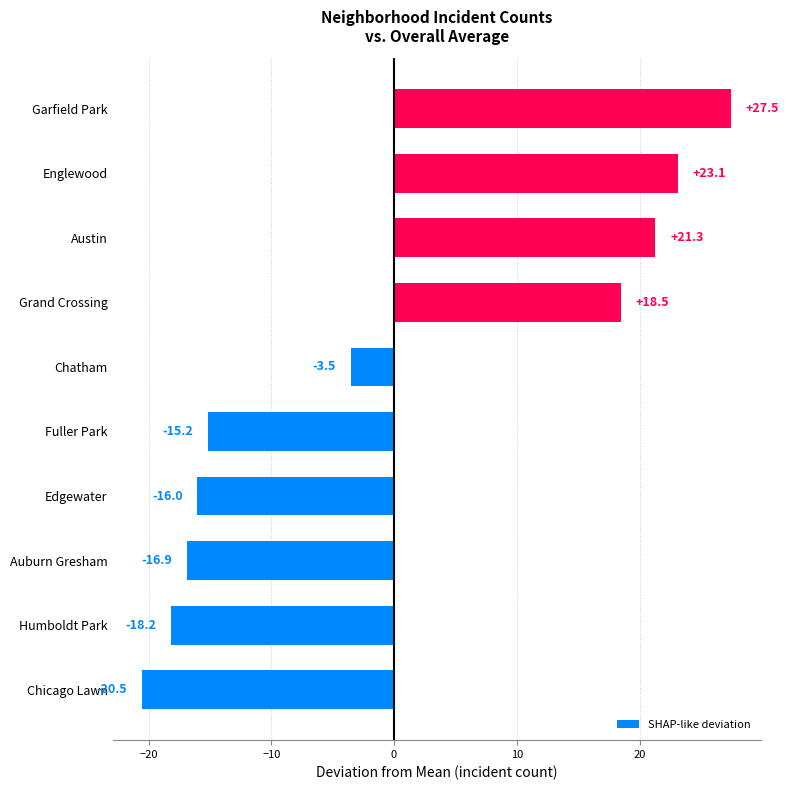

What is the sum of the values at Grand Crossing and Englewood?

41.6